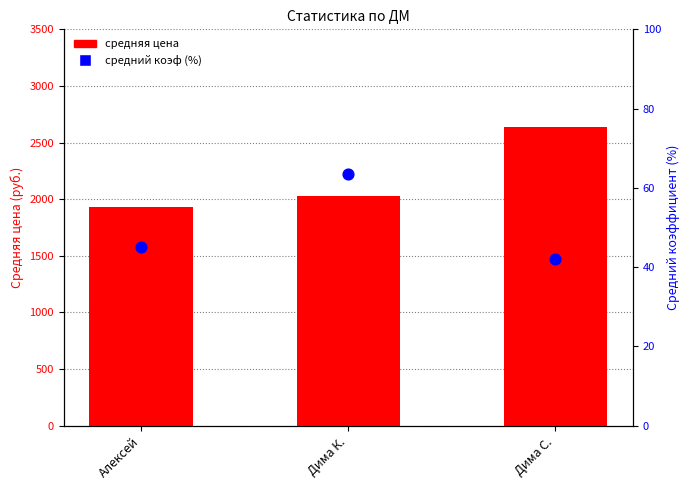

Which series contains the highest Y value?

средняя цена